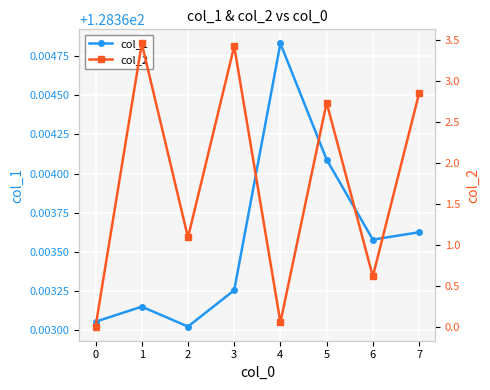

Is it true that col_1 equals 51.9 at 4?

False